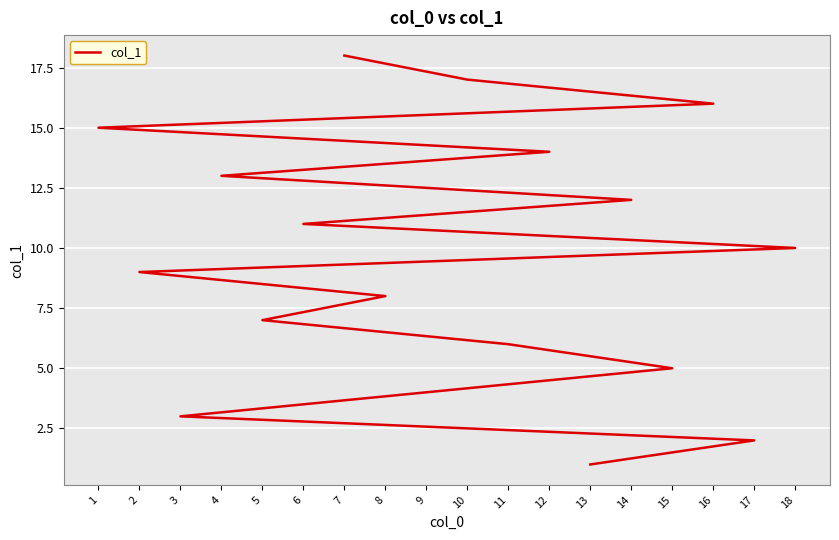

True or false: the data shows 20 at 12.

False